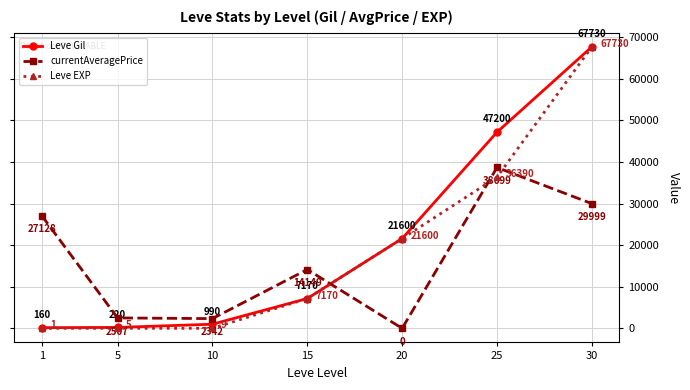

What is the average value of the currentAveragePrice series?

16403